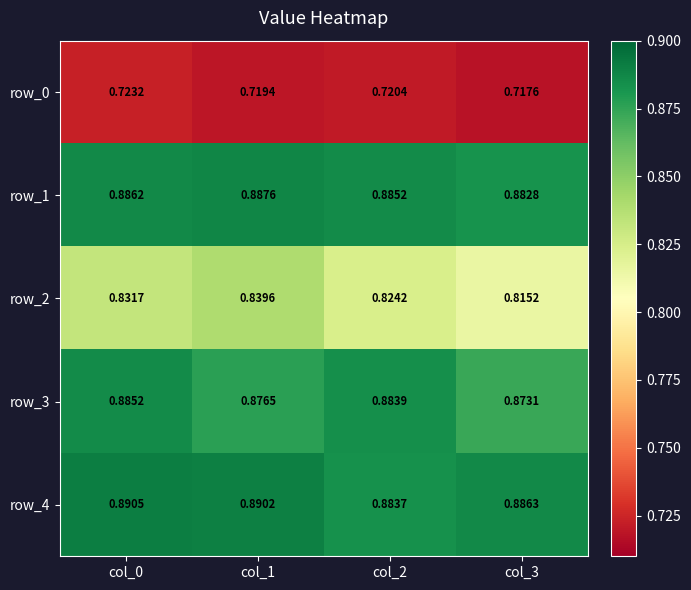

Is it true that row_3 equals 0.5 at col_2?

False